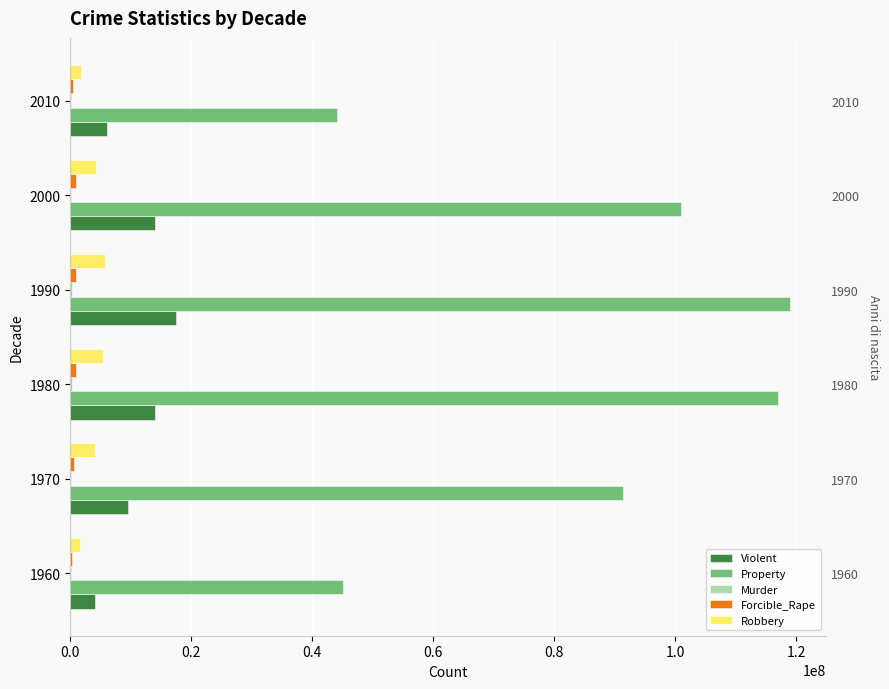

What is the difference between the highest and lowest values at 2000?

100781301